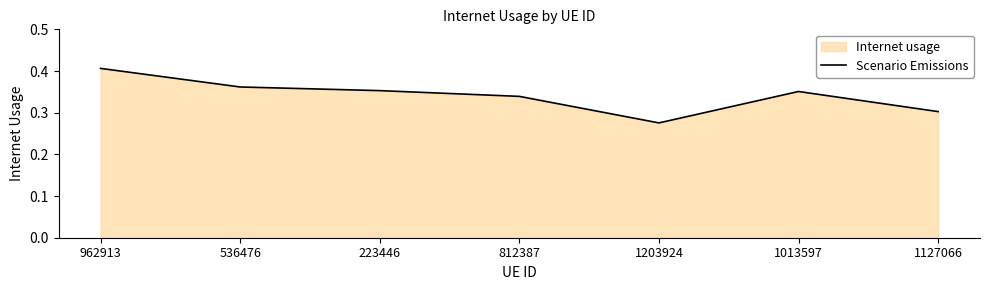

How many points are higher than both their immediate neighbors (excluding endpoints)?

1